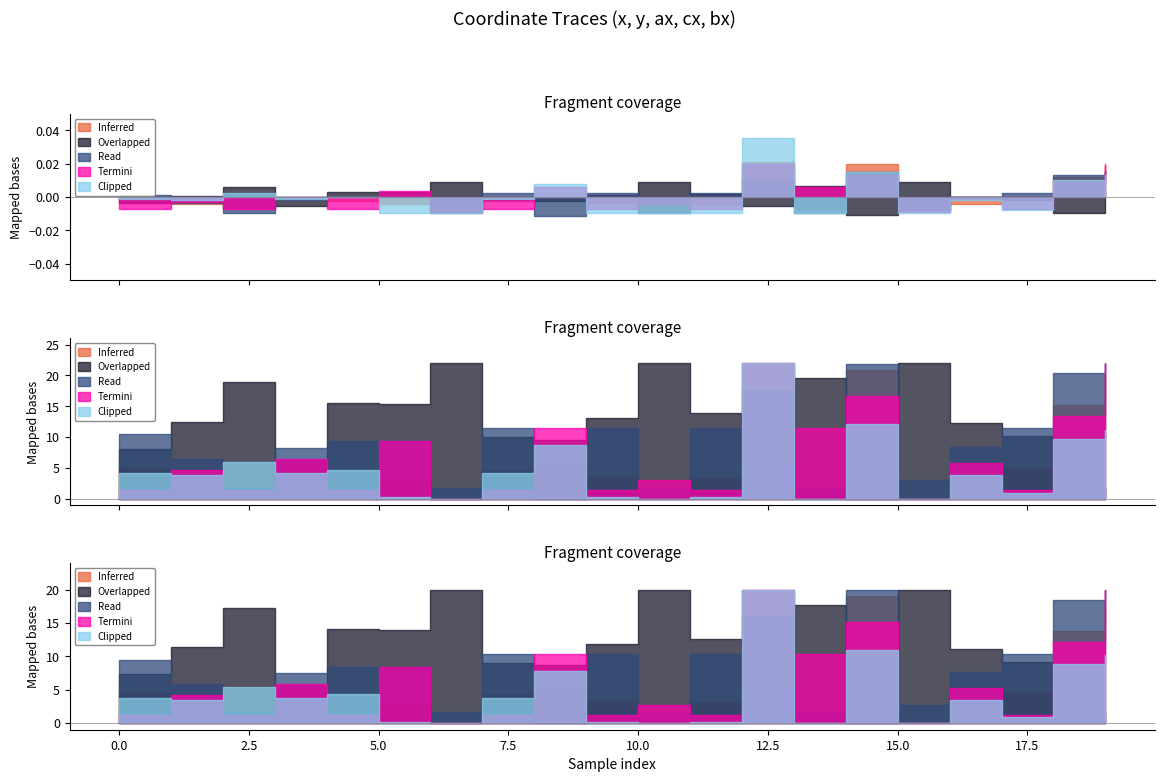

Does the chart have visible grid lines?

No